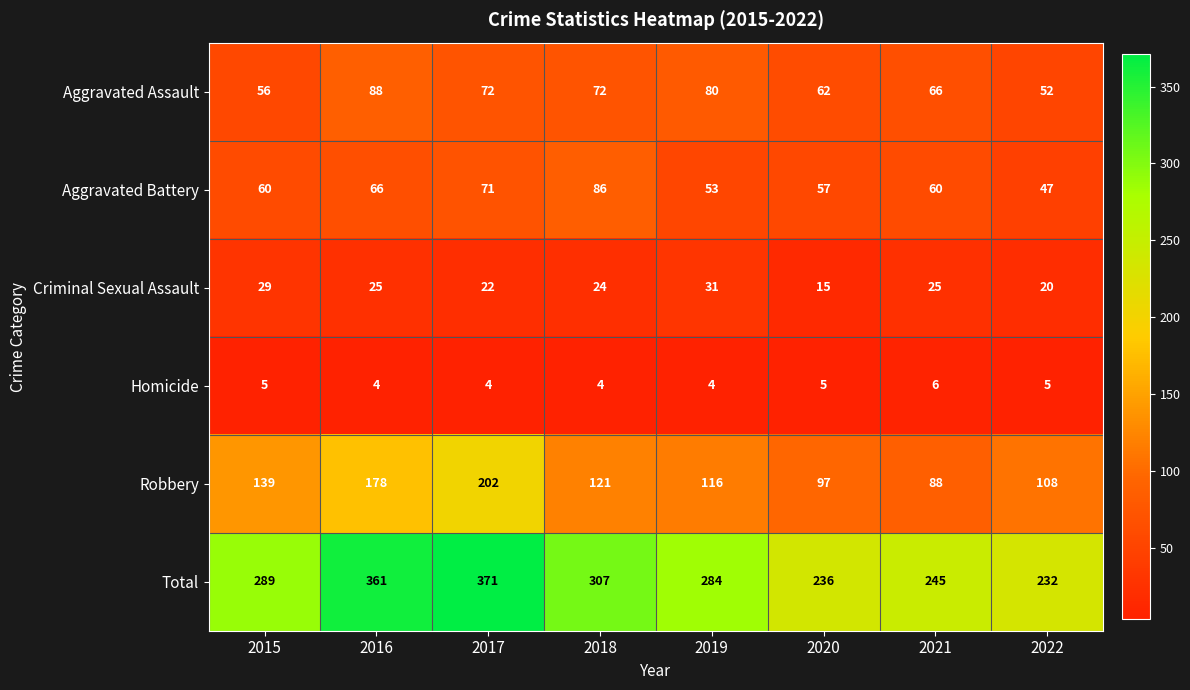

What is the average value of the Robbery series?

131